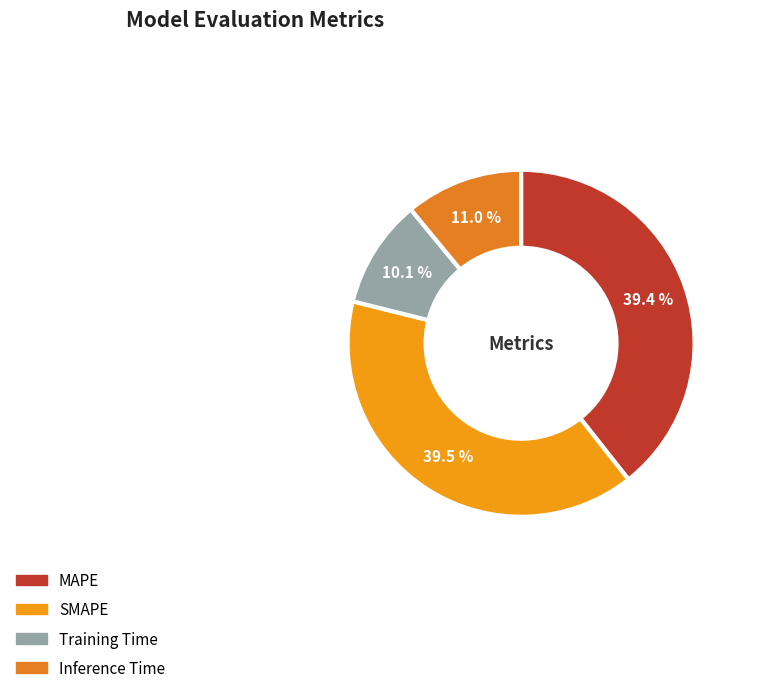

Rank the categories by value from lowest to highest.

Training Time, Inference Time, MAPE, SMAPE